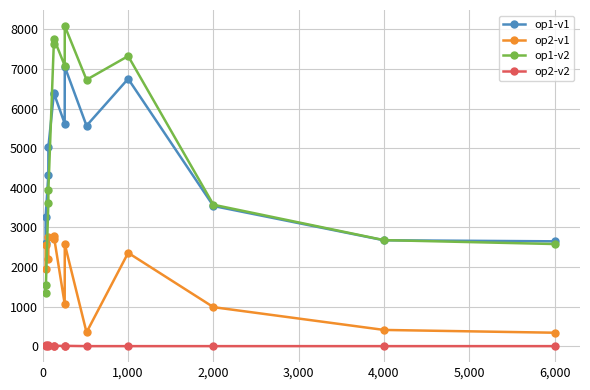

How many interior local peaks does the op1-v2 series have?

3